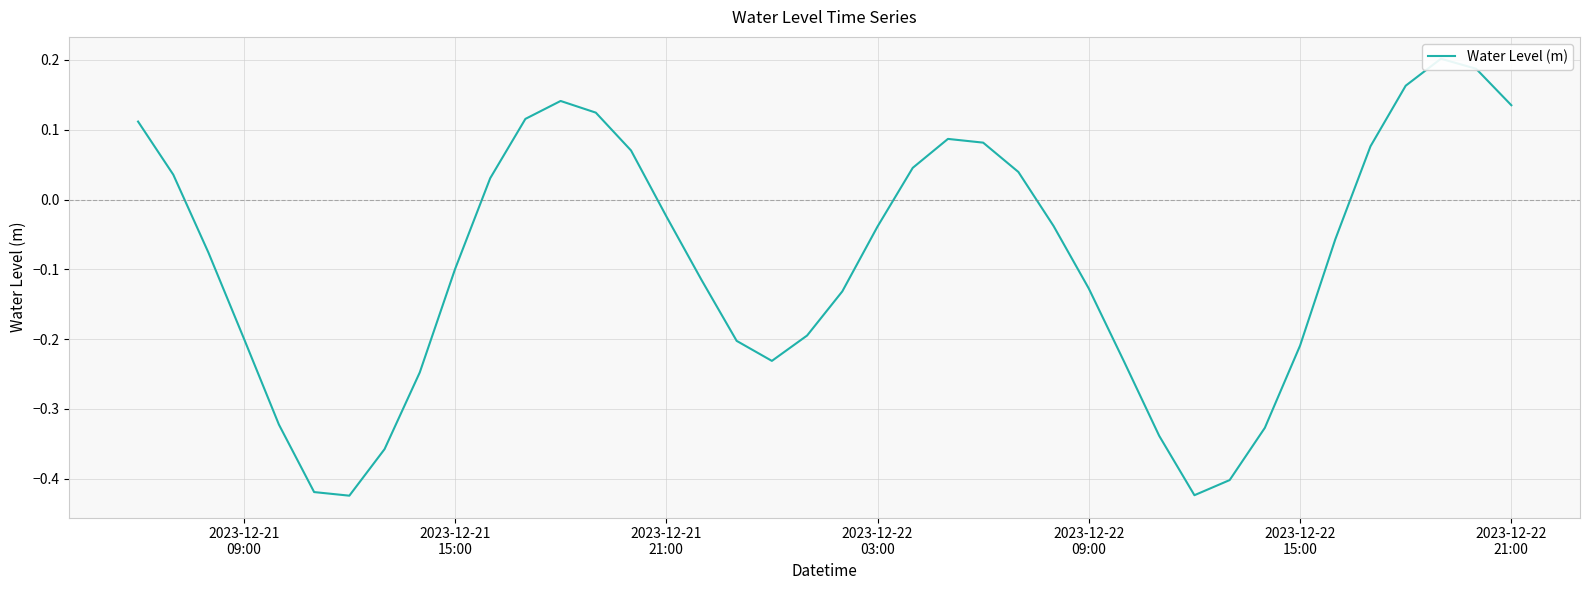

True or false: the data shows -0.1 at 20.

False